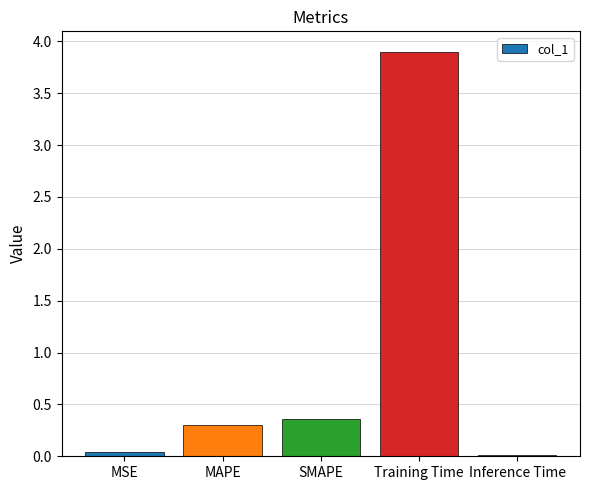

The value at MSE is 0.0. True or false?

True